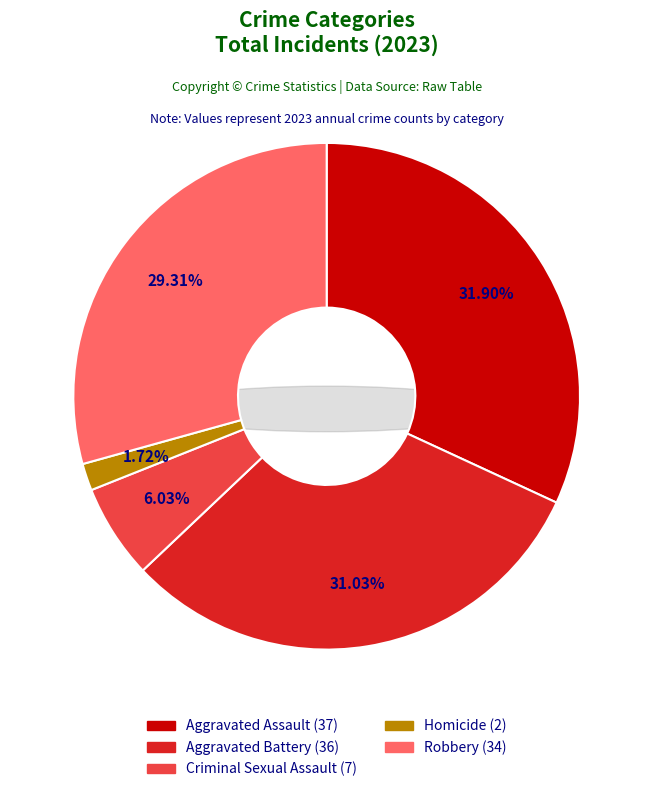

What is the ratio of the value at Robbery to the value at Criminal Sexual Assault?

4.9